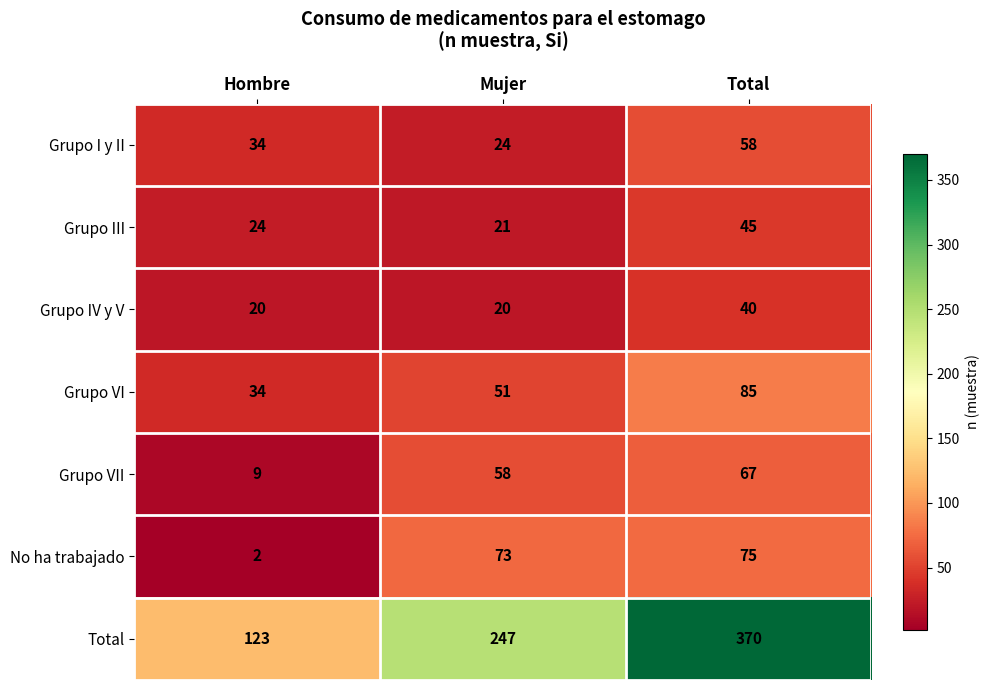

The Grupo IV y V series shows 32 at Hombre. True or false?

False